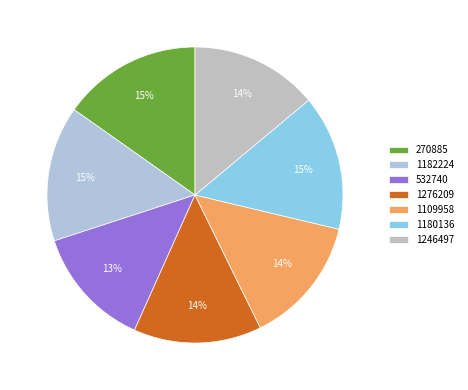

Count the number of slices in the pie.

7